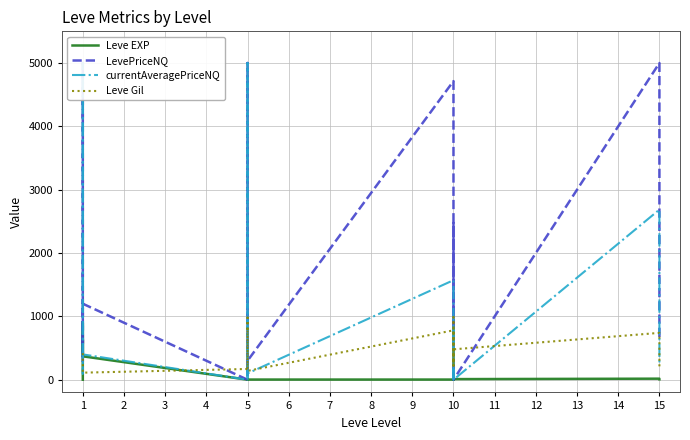

Which series has the largest total across all categories?

LevePriceNQ